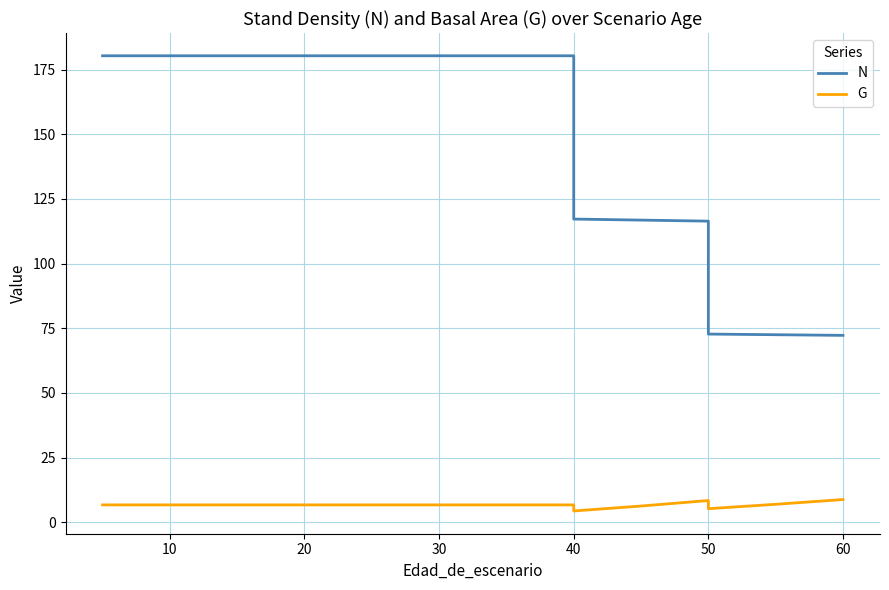

The G series shows 9.7 at 12. True or false?

False